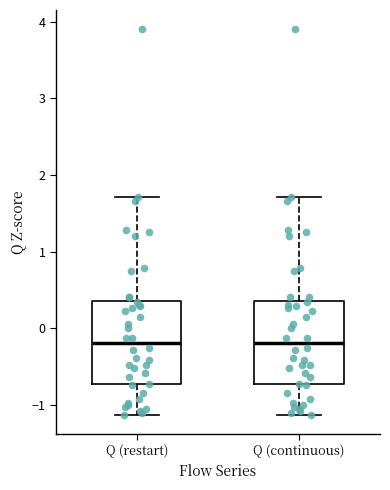

Where does the lower whisker of the box for Q (restart) end on the y-axis? The values are not printed on the chart, so give them approximately, as read against the axis.

-1.1